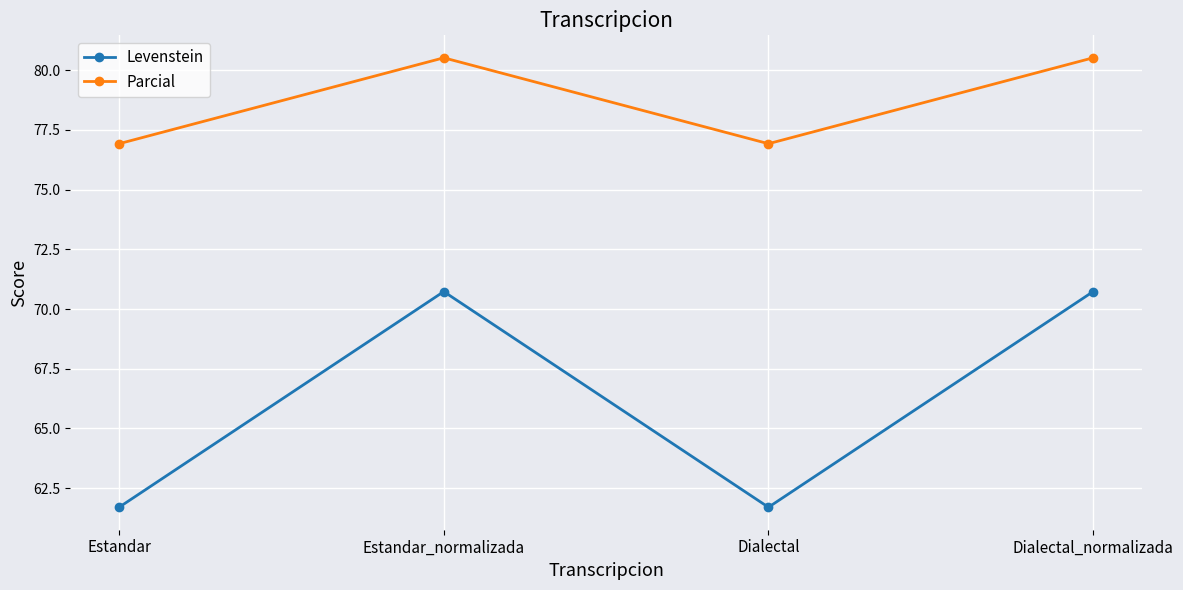

What is the spread (max minus min) of values at Estandar?

15.2